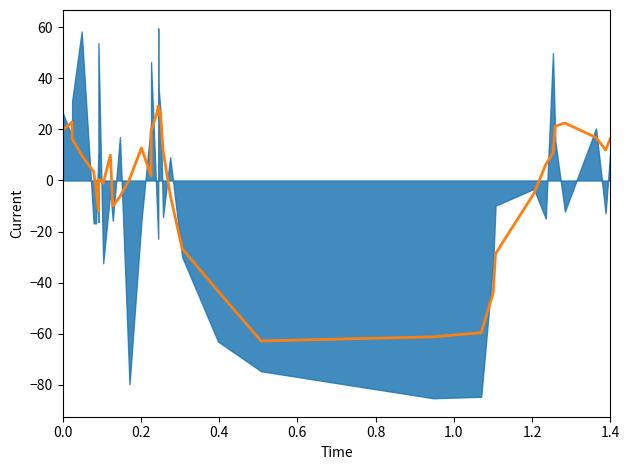

True or false: the data shows -0.3 at 1.4.

True